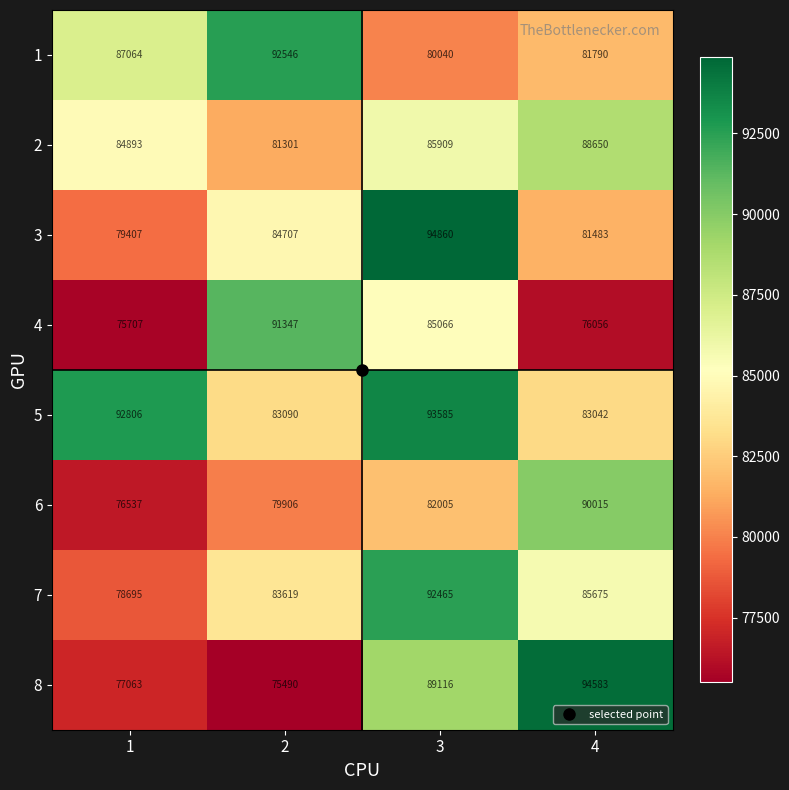

At how many categories does at least one series exceed 80308?

4